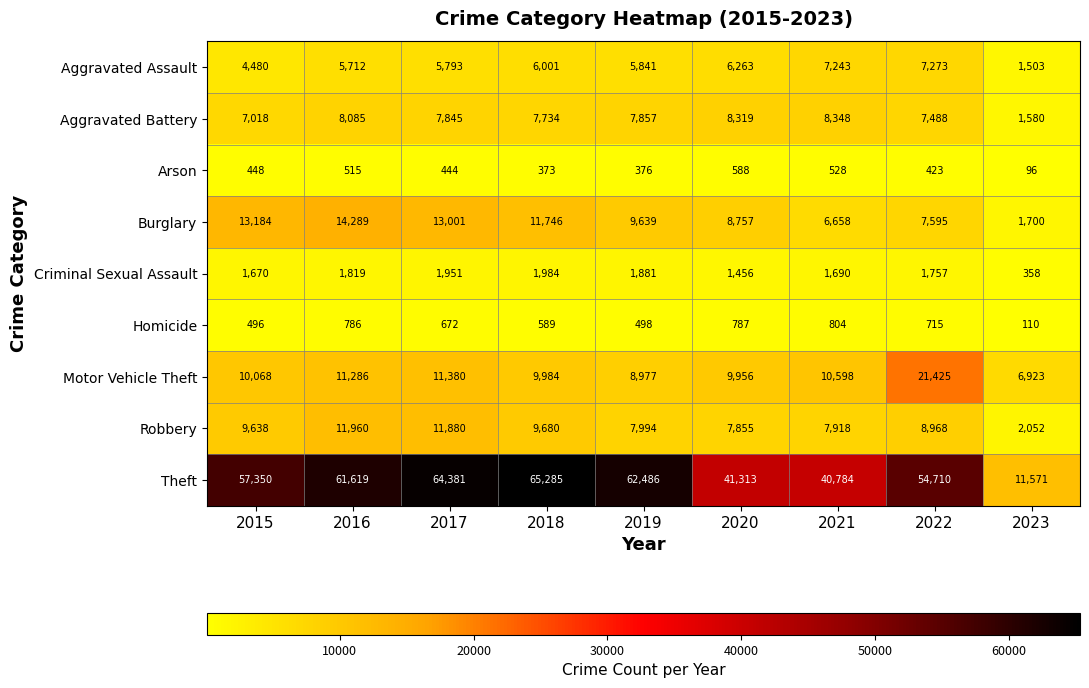

What is the difference between the highest and lowest values at 2019?

62110